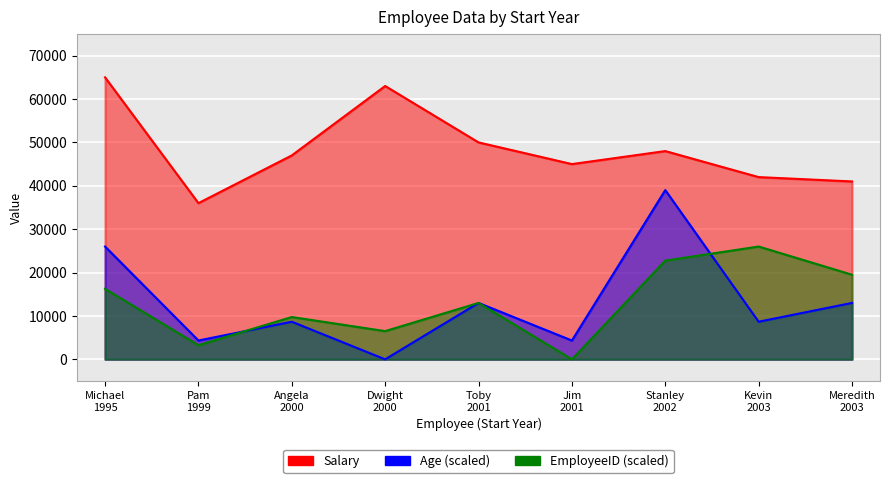

True or false: Age and Salary intersect in this chart.

False